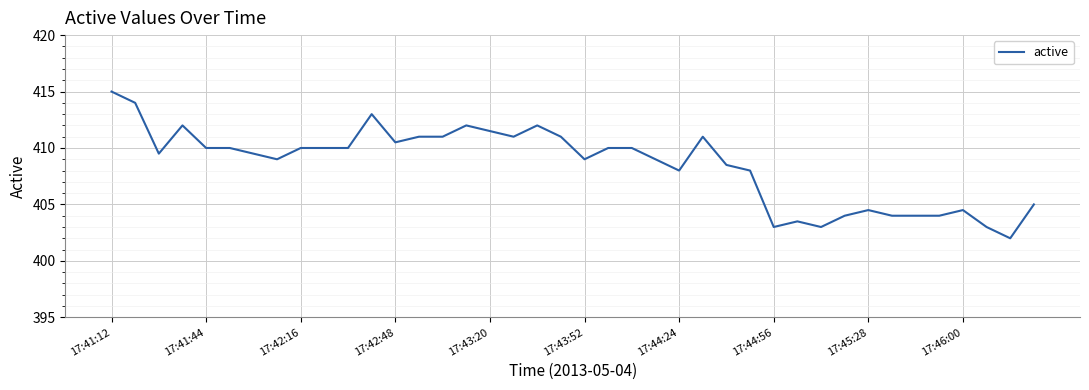

What is the difference between the maximum and minimum values?

13.0